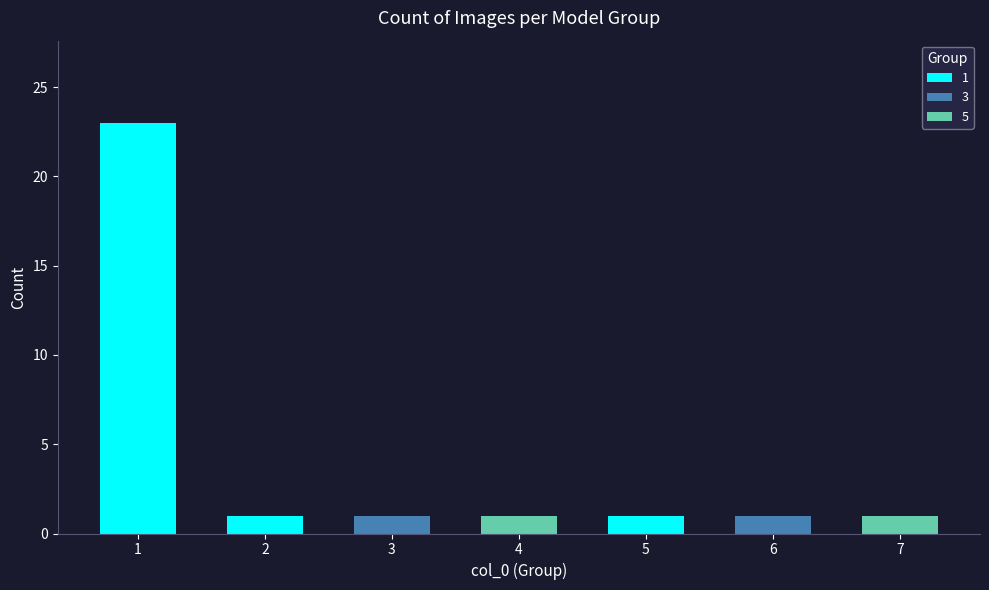

Reading left to right, list all the values displayed in this chart.

1=23	2=1	3=1	4=1	5=1	6=1	7=1